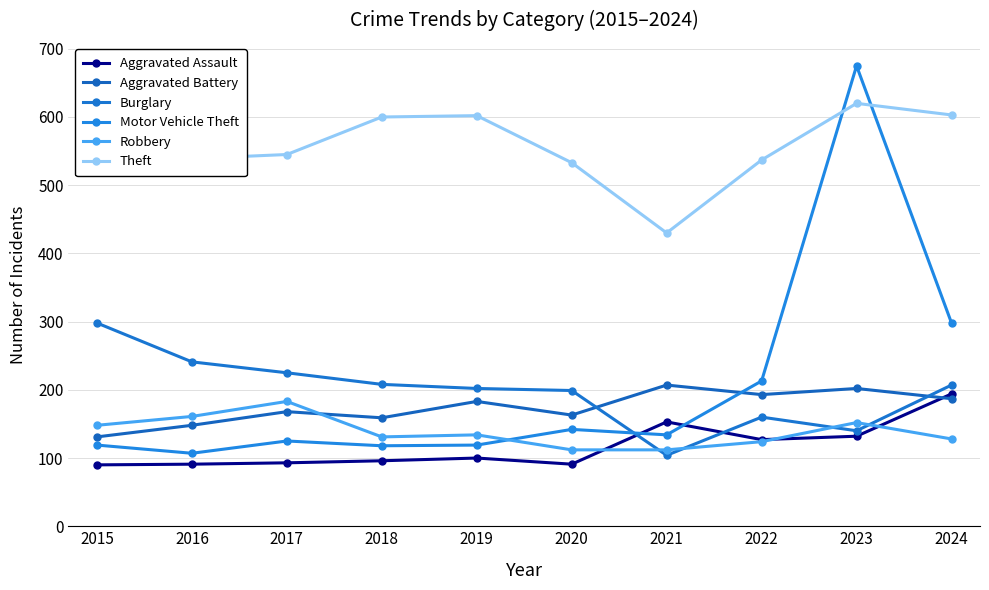

How many values in the Burglary series exceed 207?

4